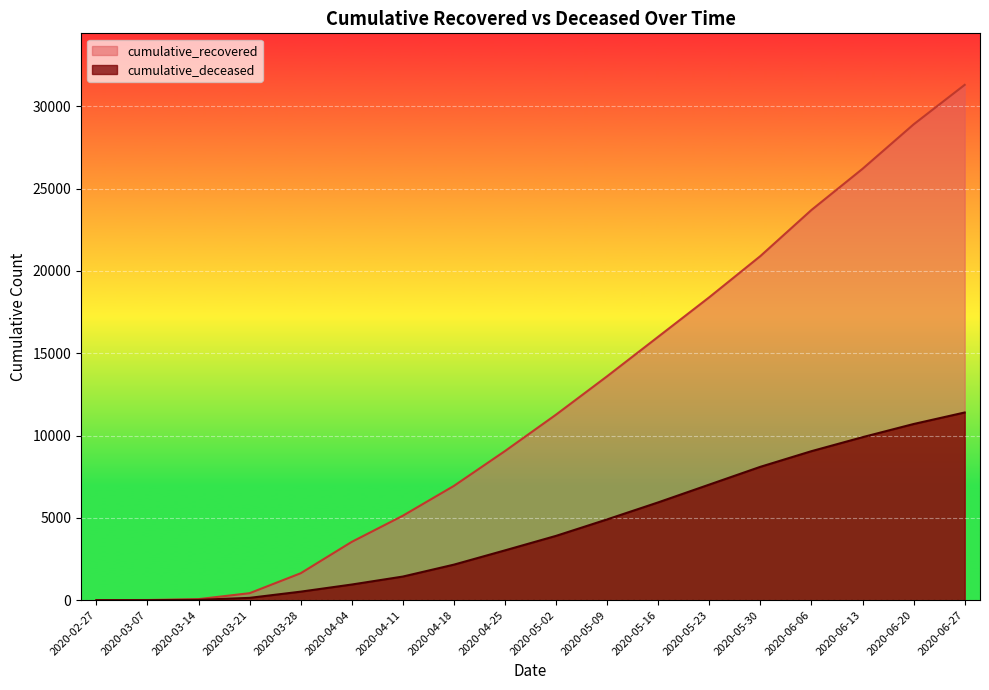

Is the value of cumulative_recovered at 2020-03-28 greater than the value of cumulative_deceased at 2020-05-23?

No